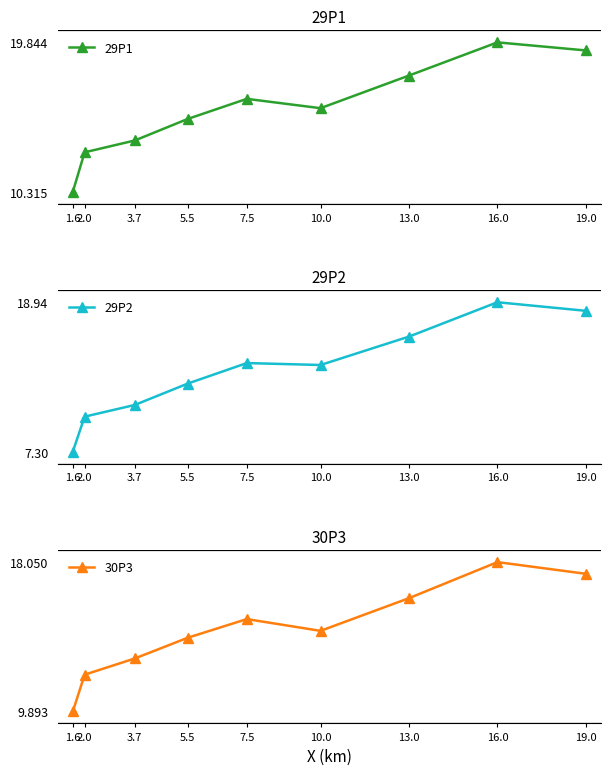

At which label does 29P2 reach its minimum?

1.6